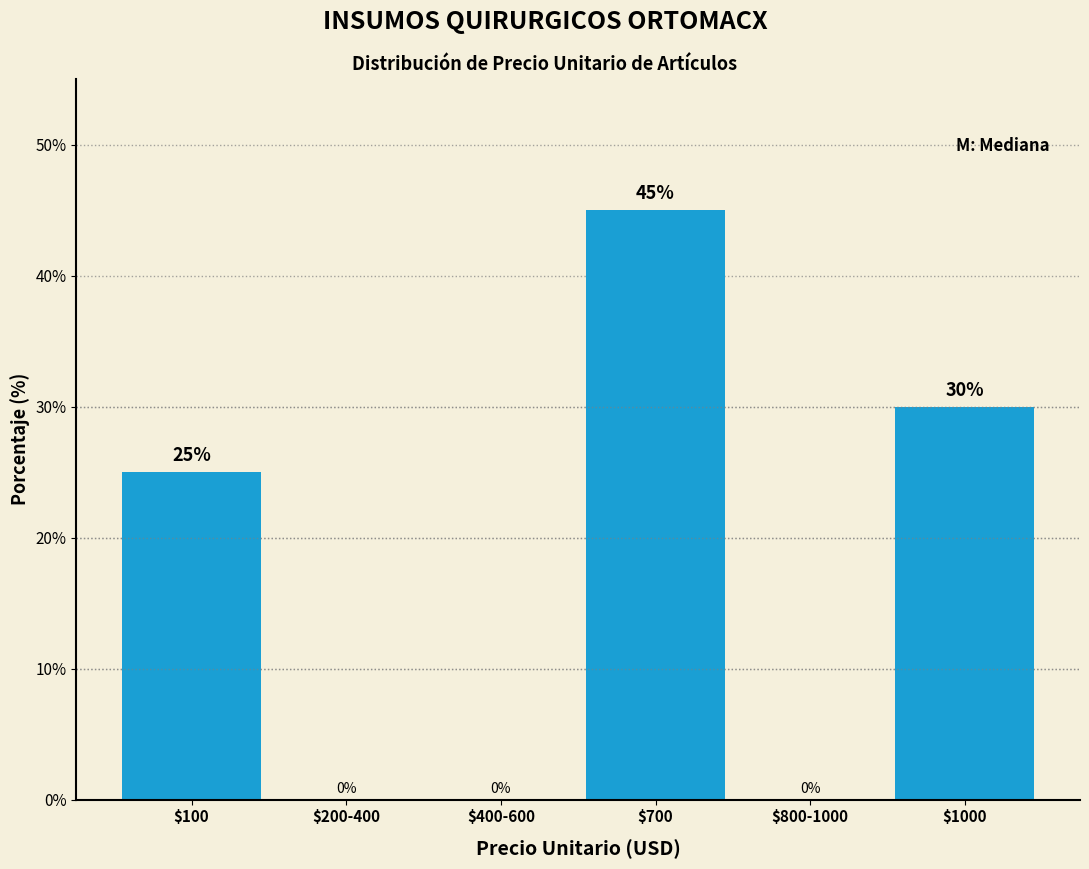

At which label is the value closest to 22?

$100